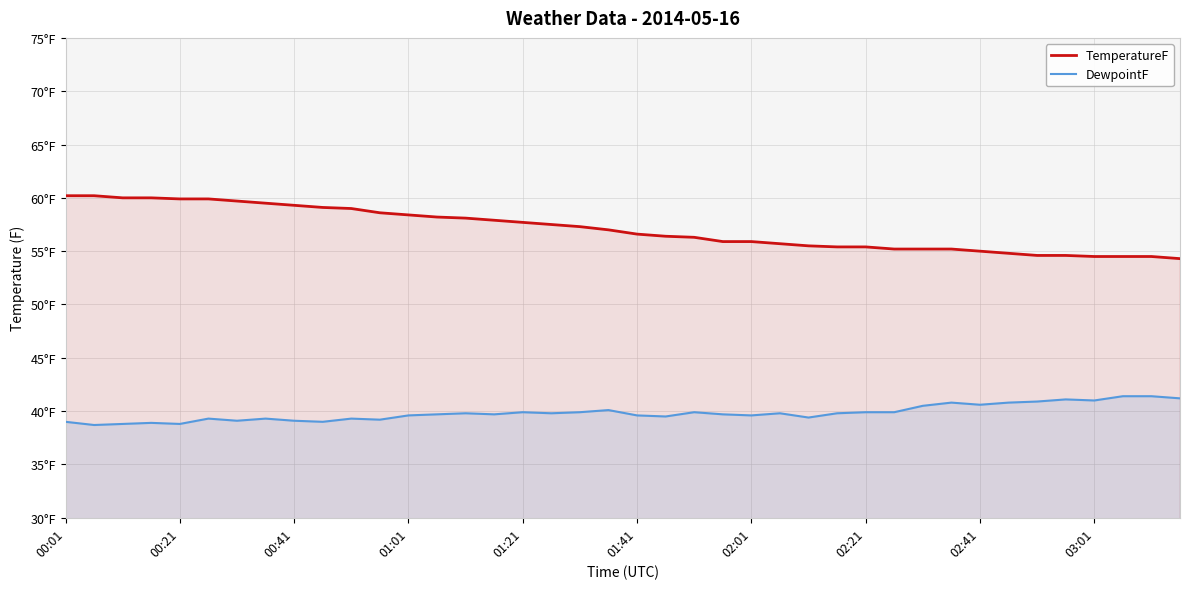

What is the difference between the TemperatureF values at 27 and 17?

2.1